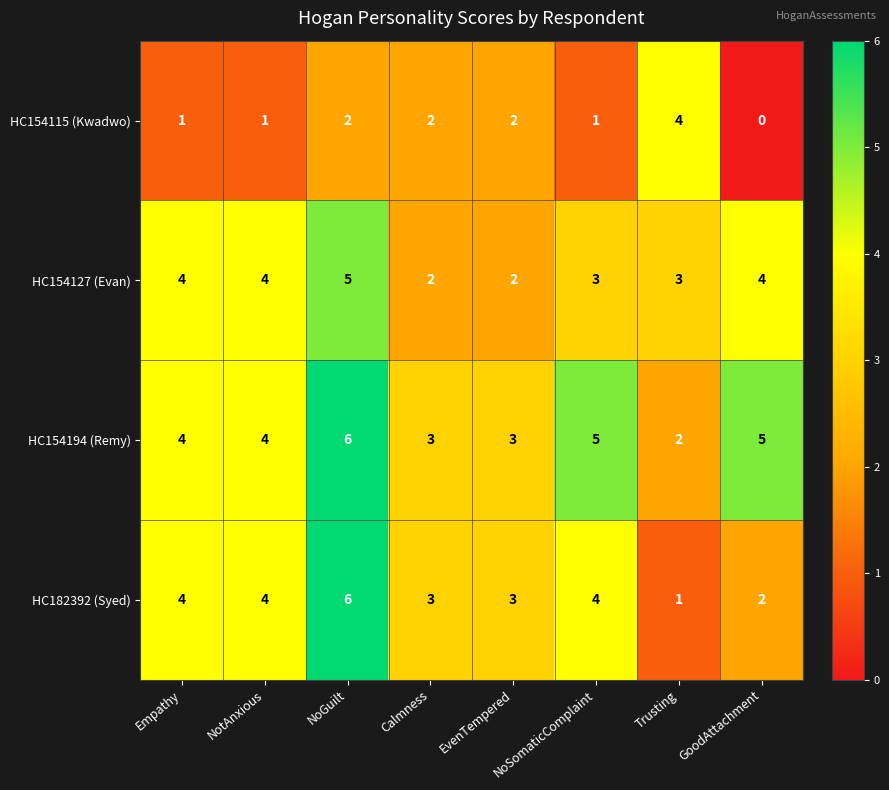

What is the highest value of the HC154194 (Remy) series?

6